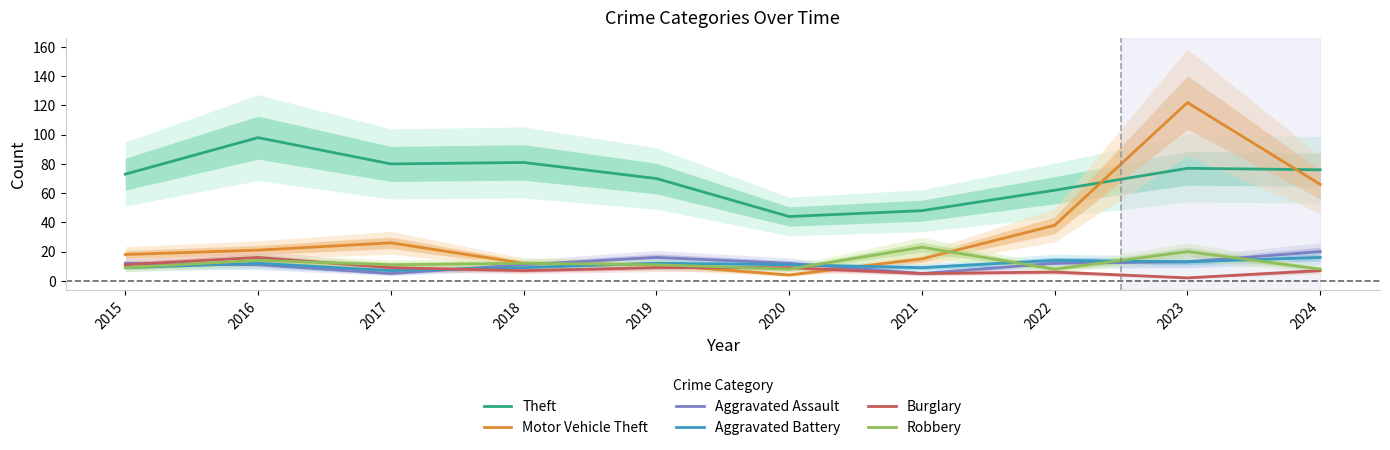

Where is the first local minimum for Robbery?

2017